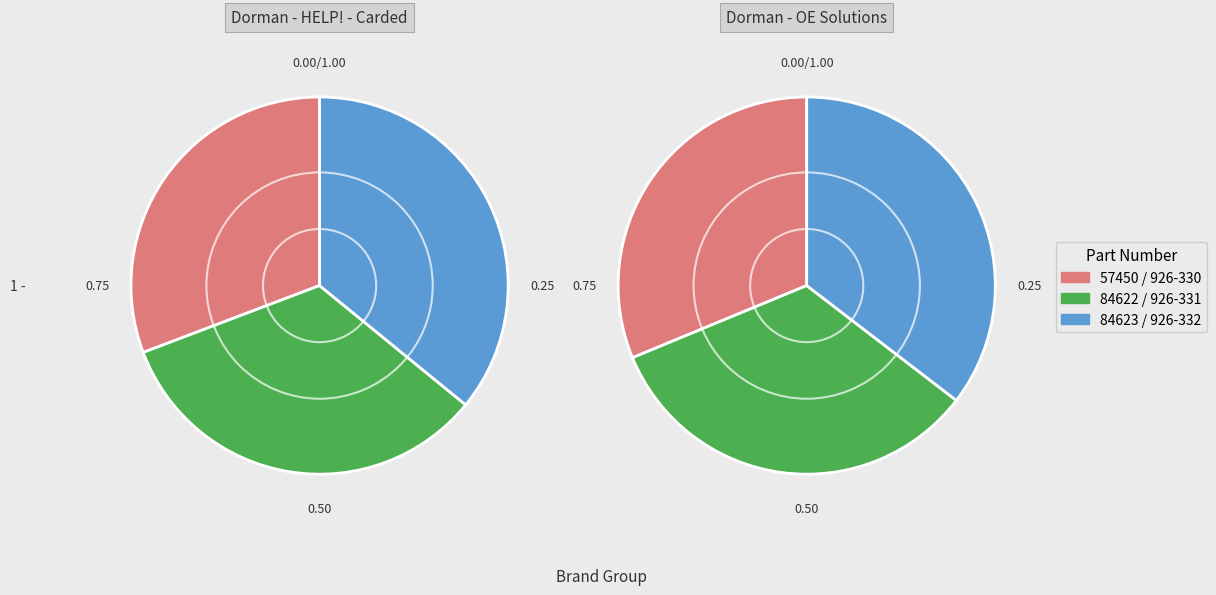

Does 84623 represent more than half of the total?

No